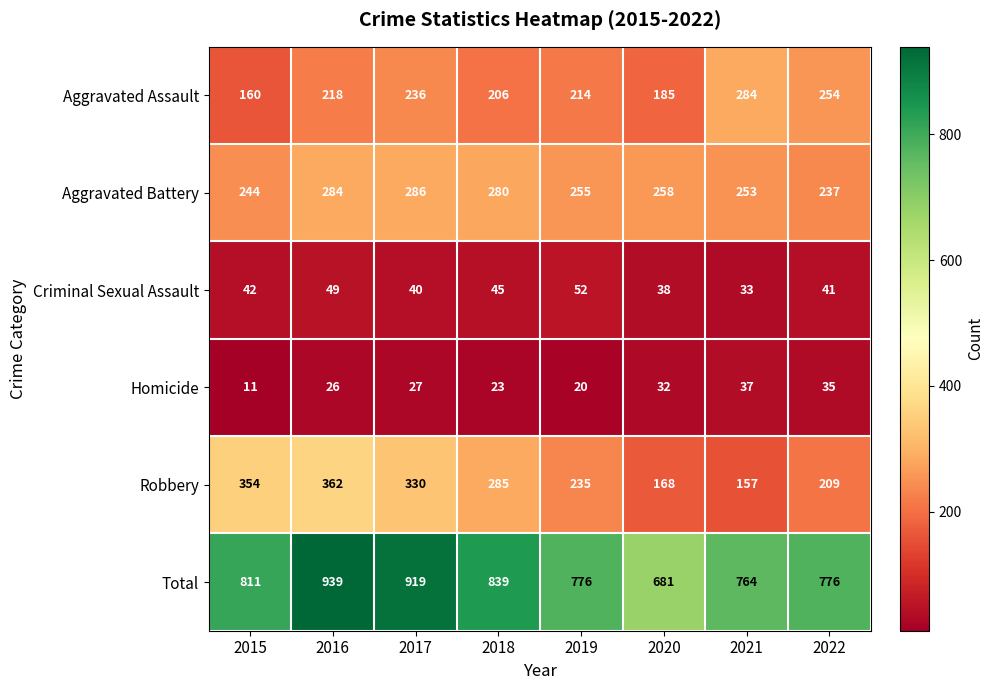

What is the sum of the Criminal Sexual Assault values at 2015 and 2017?

82